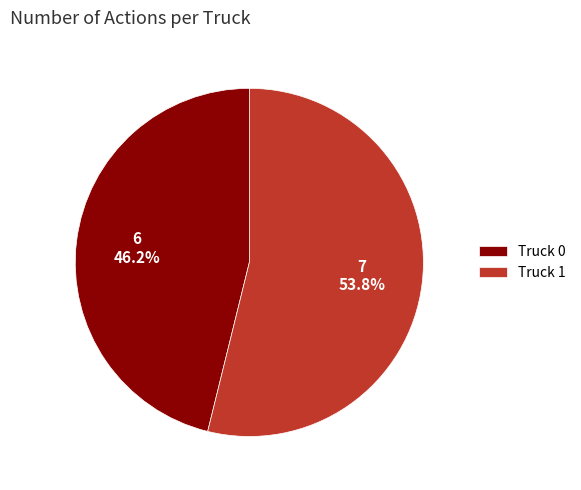

What is the ratio of the value at Truck 1 to the value at Truck 0?

1.2